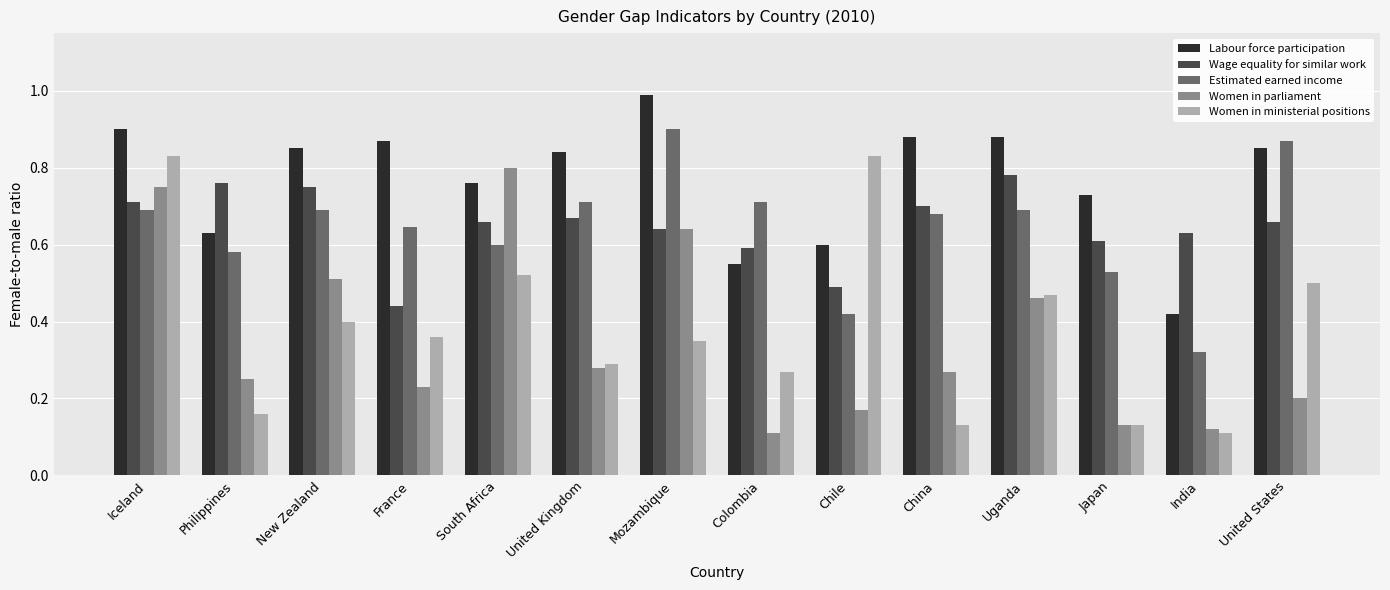

Are the bars horizontal?

No